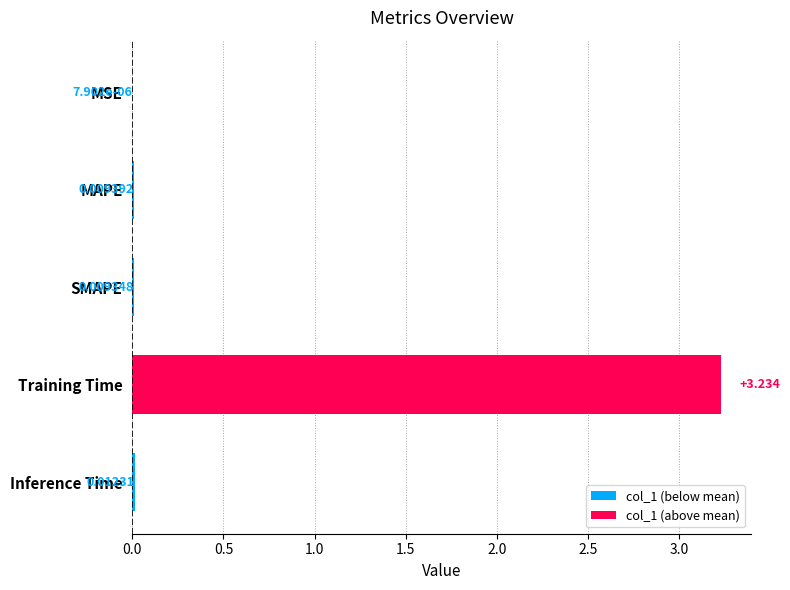

At which category does the chart reach its peak across all series?

Training Time